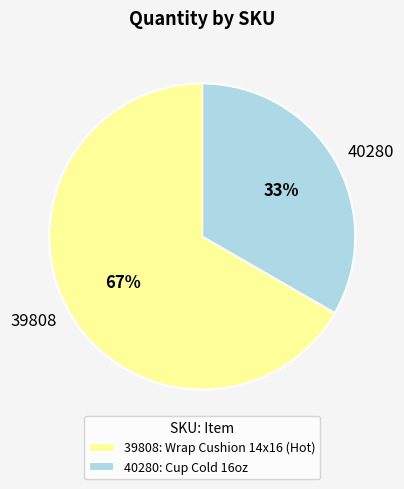

What is the ratio of the value at 39808 to the value at 40280?

2.0